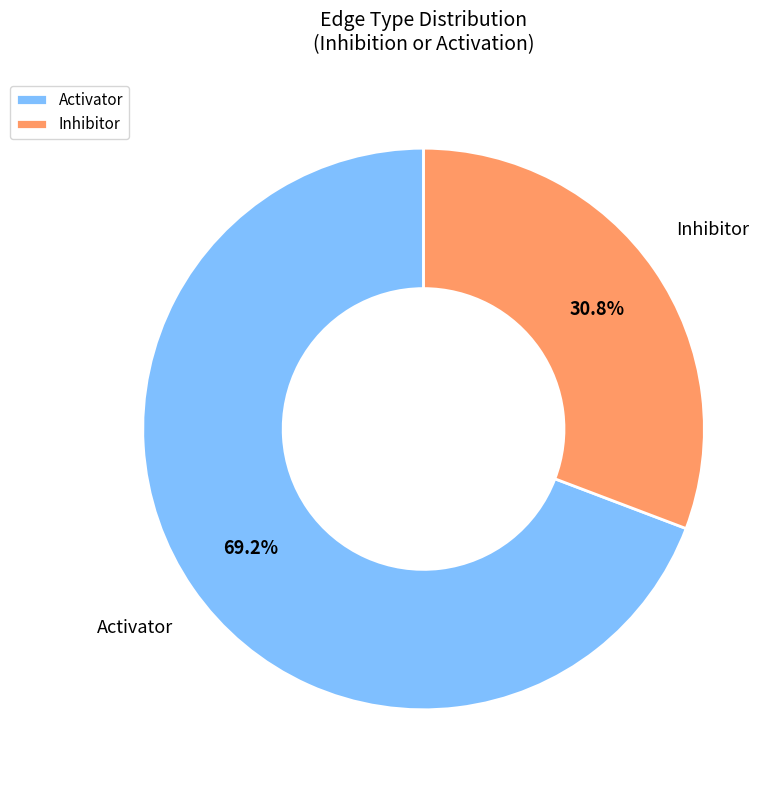

What is the majority slice?

Activator